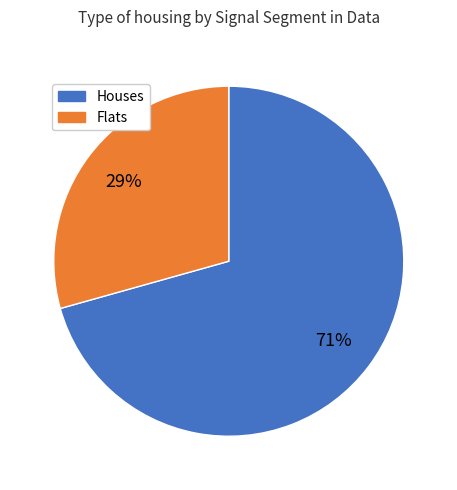

Is the sum of Flats and Houses greater than half?

Yes